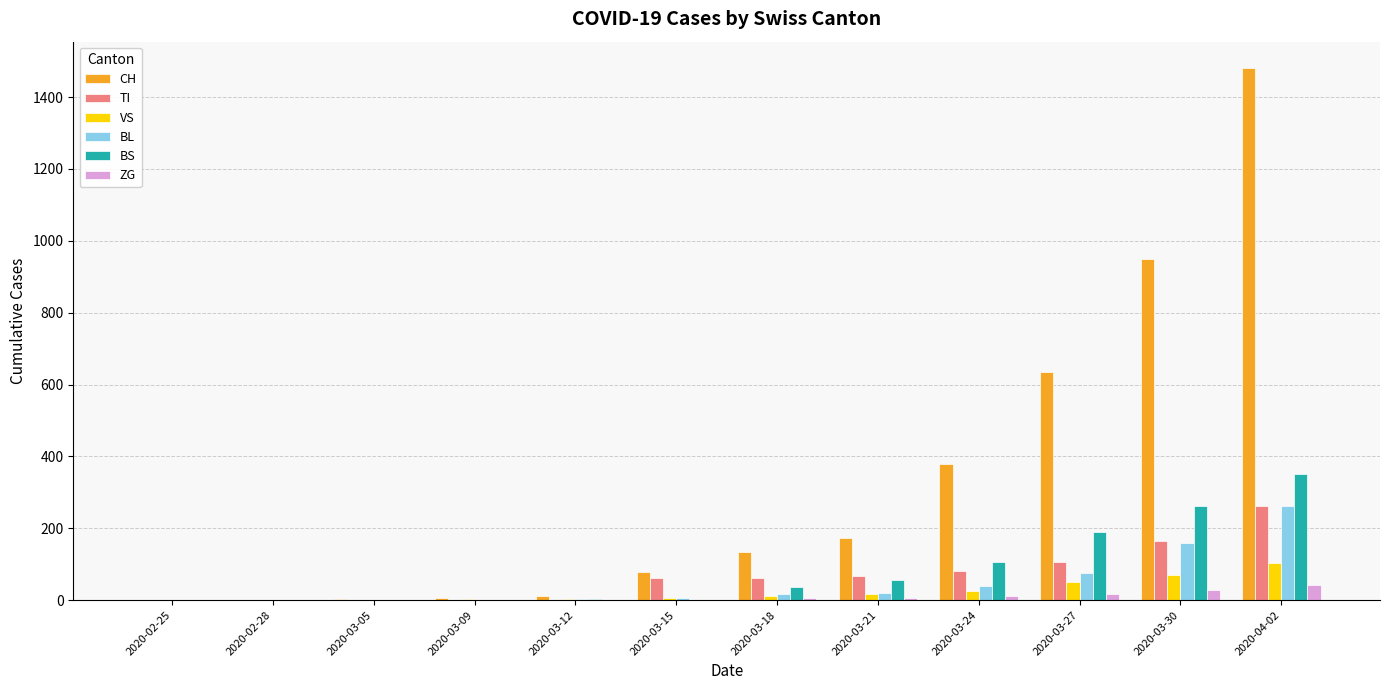

What is the maximum value shown in the chart?

1480